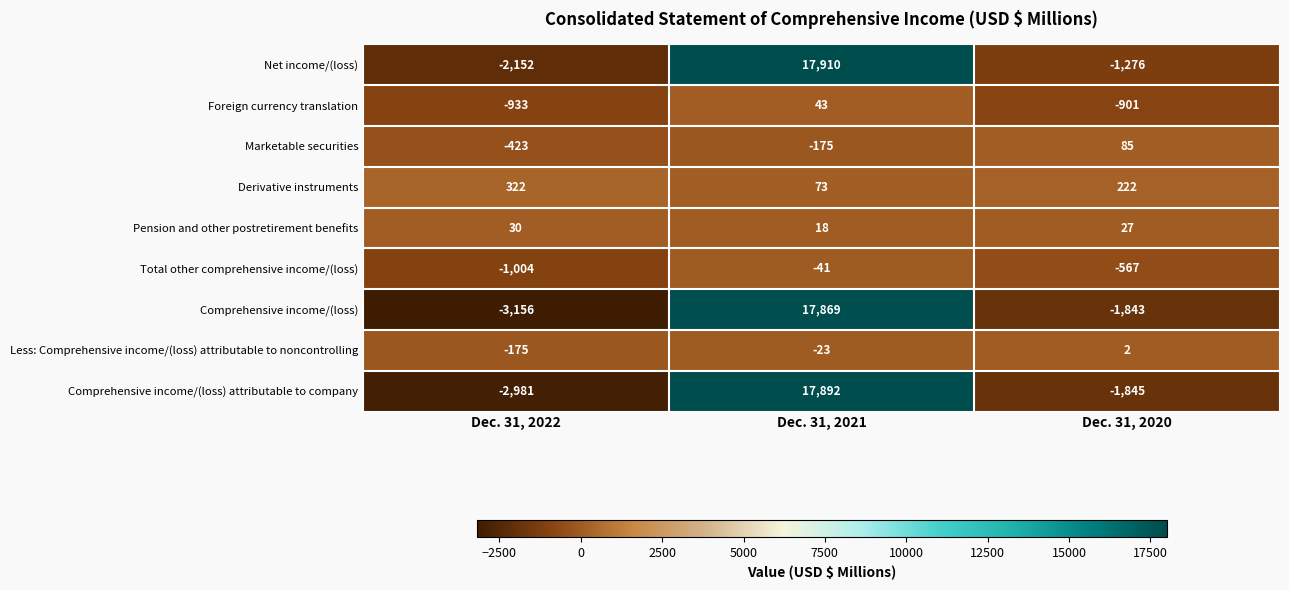

List the series in order of their peak value, lowest first.

Total other comprehensive income/(loss), Less: Comprehensive income/(loss) attributable to noncontrolling, Pension and other postretirement benefits, Foreign currency translation, Marketable securities, Derivative instruments, Comprehensive income/(loss), Comprehensive income/(loss) attributable to company, Net income/(loss)